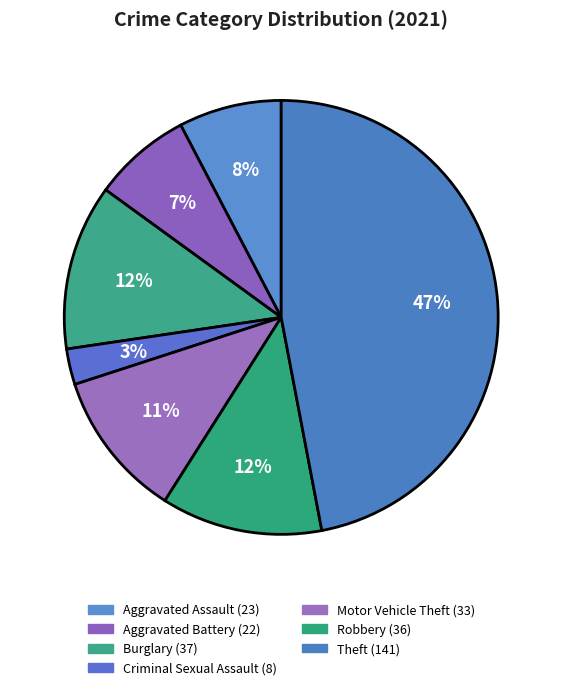

True or false: Aggravated Battery accounts for 21% of the total.

False